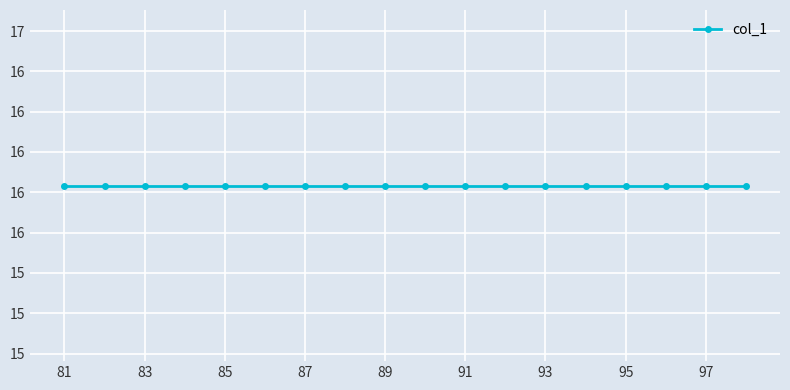

Where is the first local minimum?

87